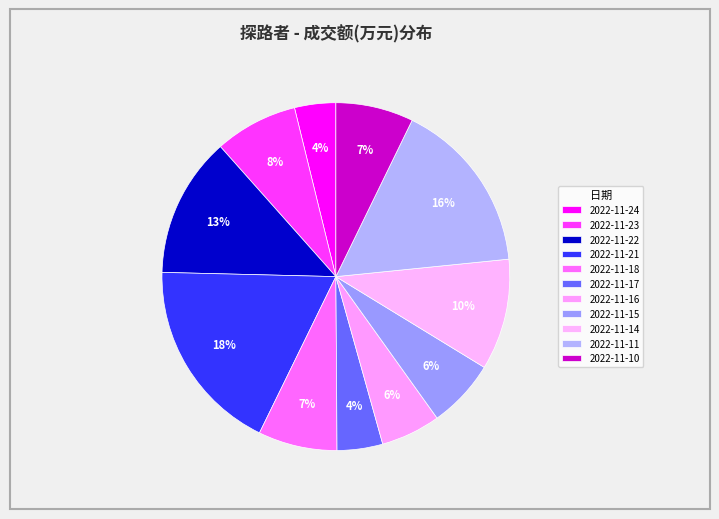

What portion of the pie excludes 2022-11-10?

92.8%